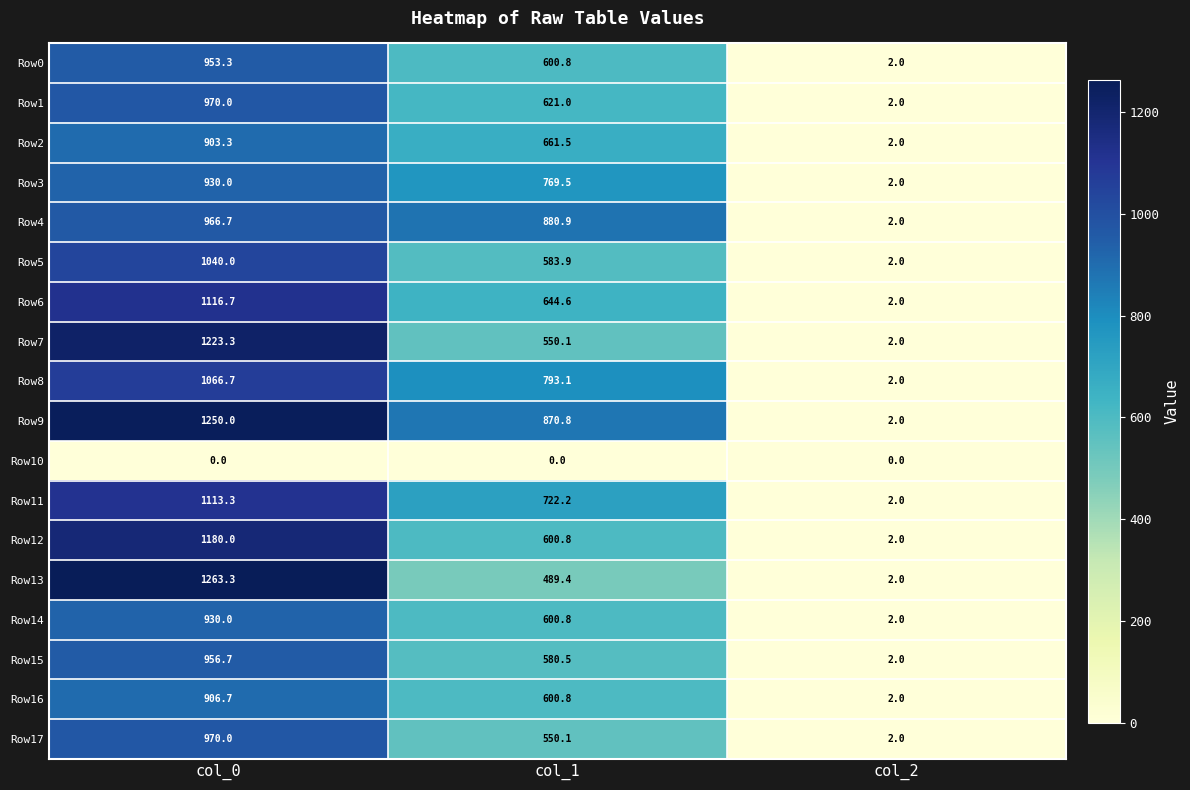

The value of Row3 at col_1 is 377.5. True or false?

False